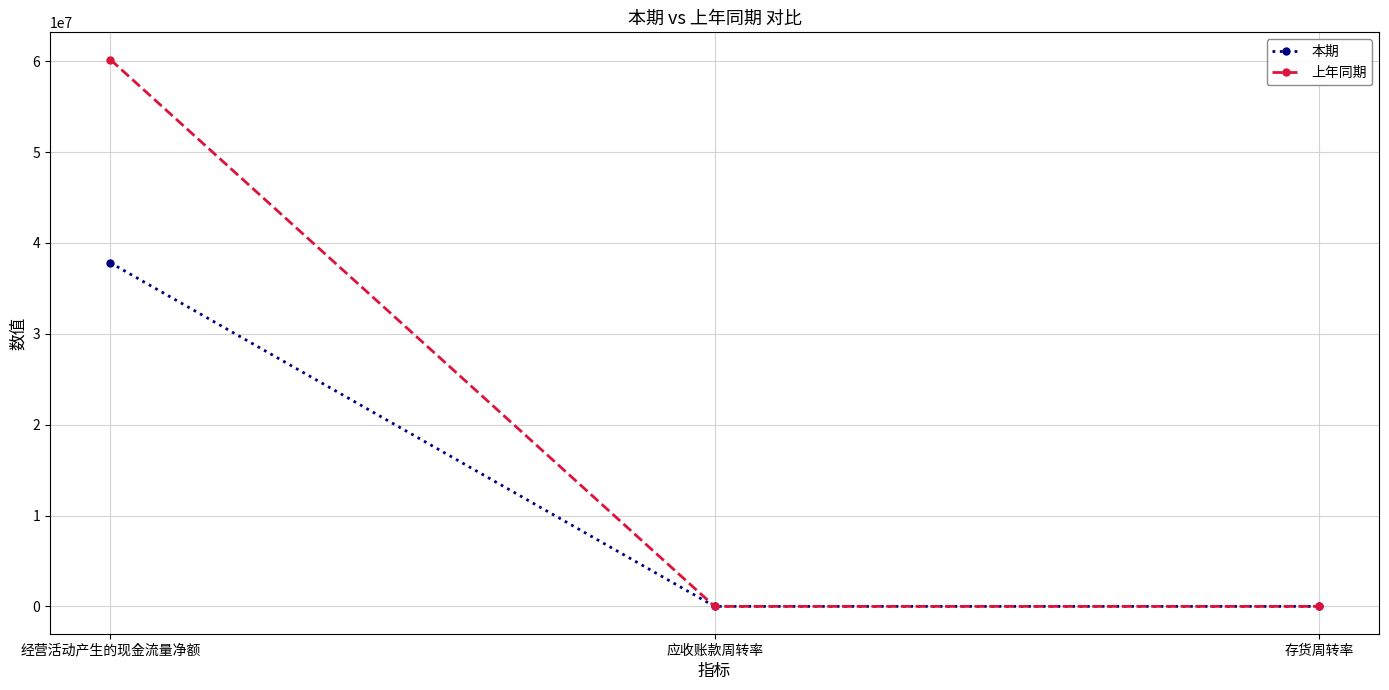

At which label does 上年同期 reach its peak?

经营活动产生的现金流量净额